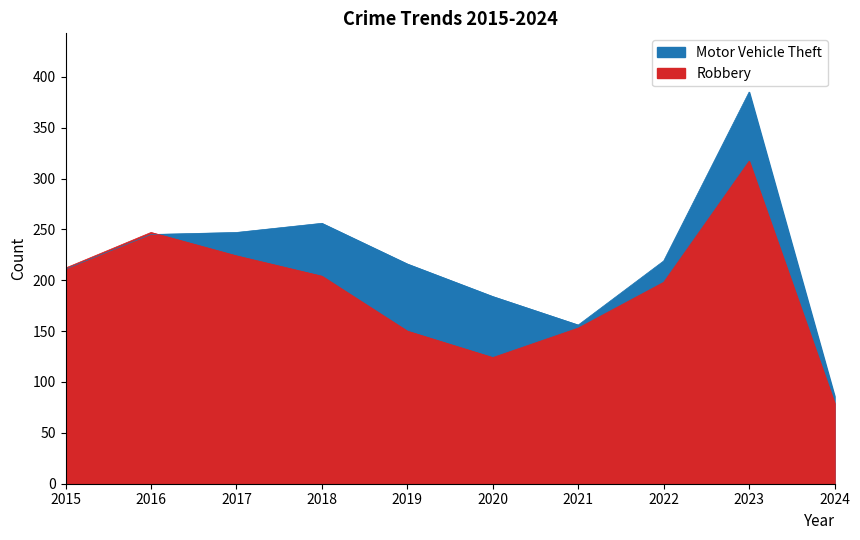

Rank the series at 2015 from highest to lowest value.

Robbery, Motor Vehicle Theft